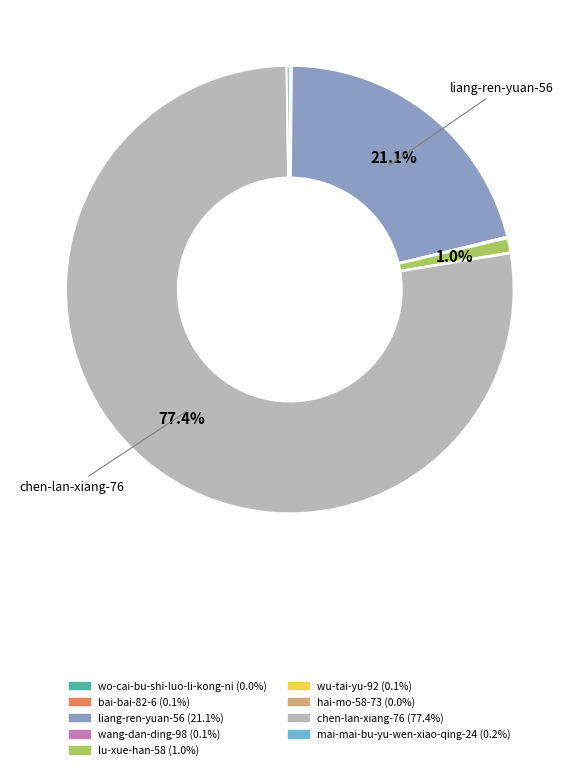

What percentage is NOT represented by lu-xue-han-58?

99.0%